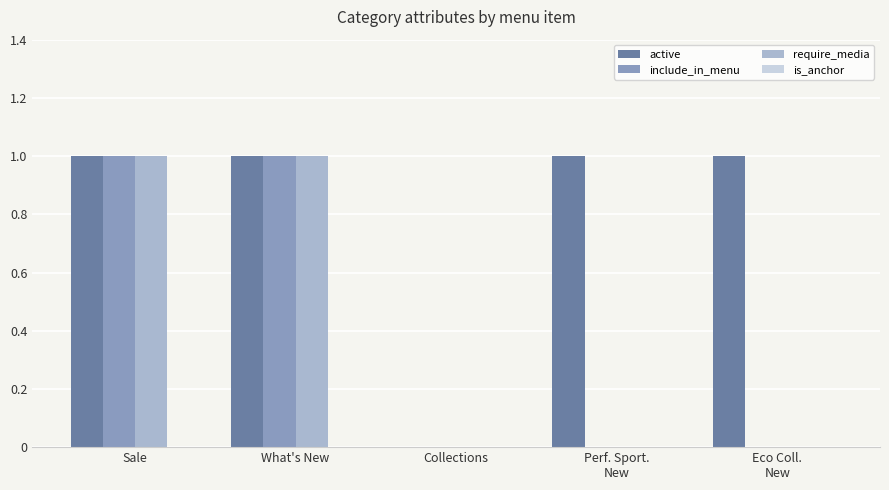

What is the spread (max minus min) of values at Perf. Sport.
New?

1